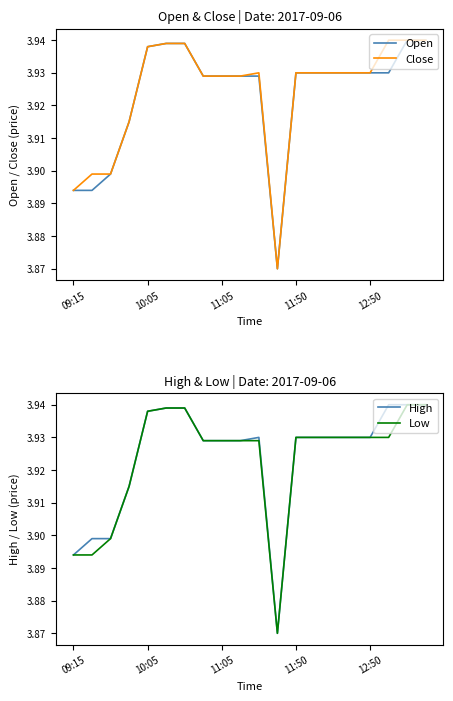

True or false: Low and Open intersect in this chart.

False